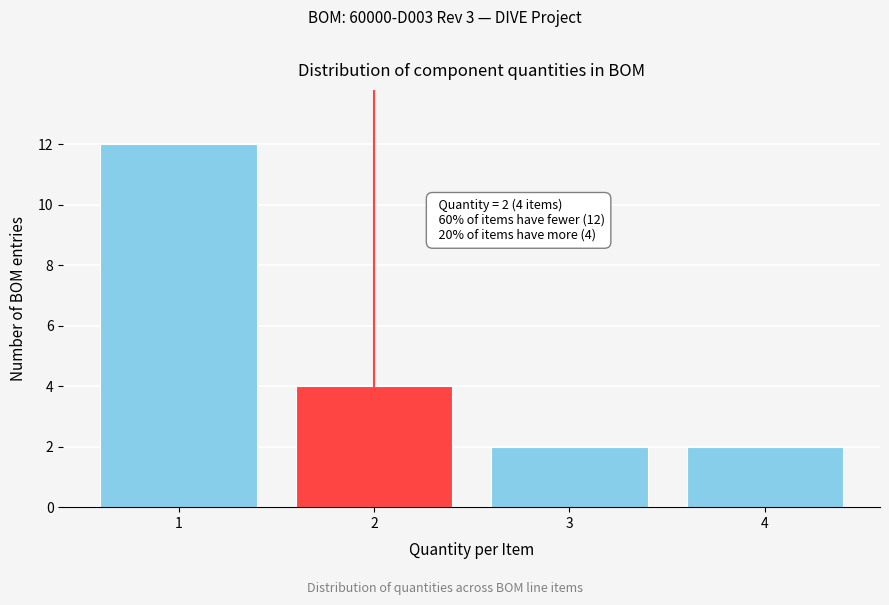

Over which range of the x-axis is the bar tallest?

0.5 to 1.5